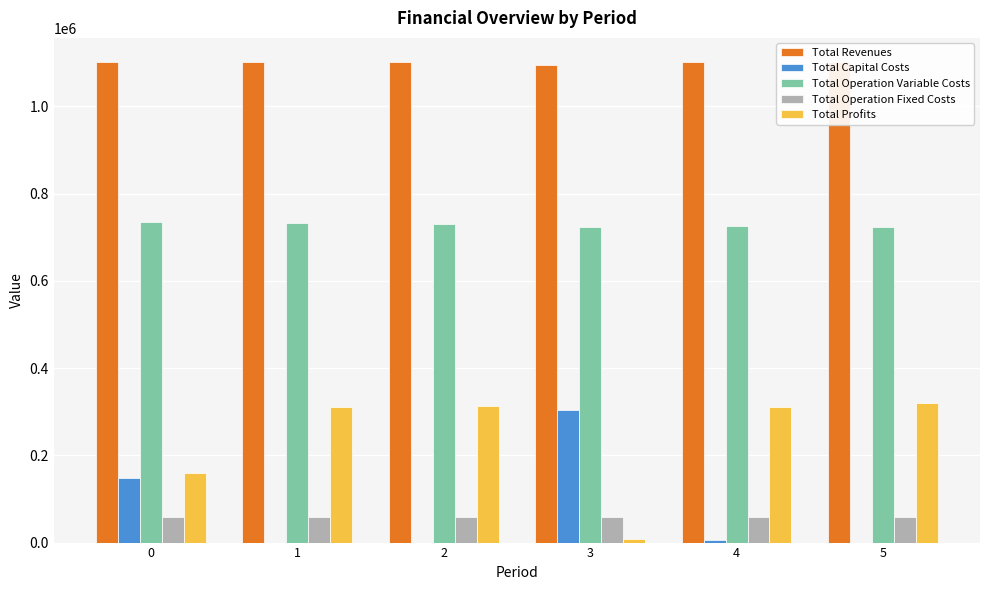

Rank the series at 2 from highest to lowest value.

Total Revenues, Total Operation Variable Costs, Total Profits, Total Operation Fixed Costs, Total Capital Costs